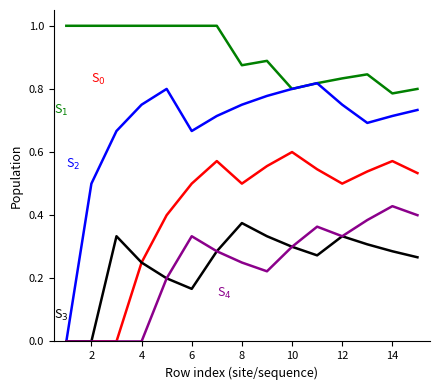

What is the maximum value shown in the chart?

1.0